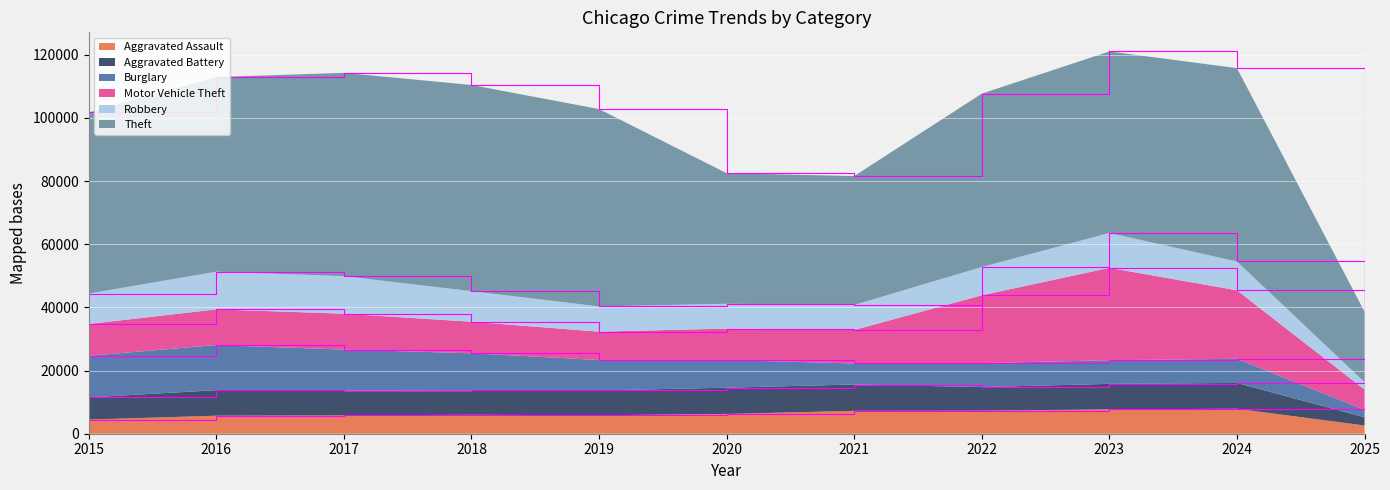

Rank the series by their maximum value, from lowest to highest.

Aggravated Assault, Aggravated Battery, Robbery, Burglary, Motor Vehicle Theft, Theft